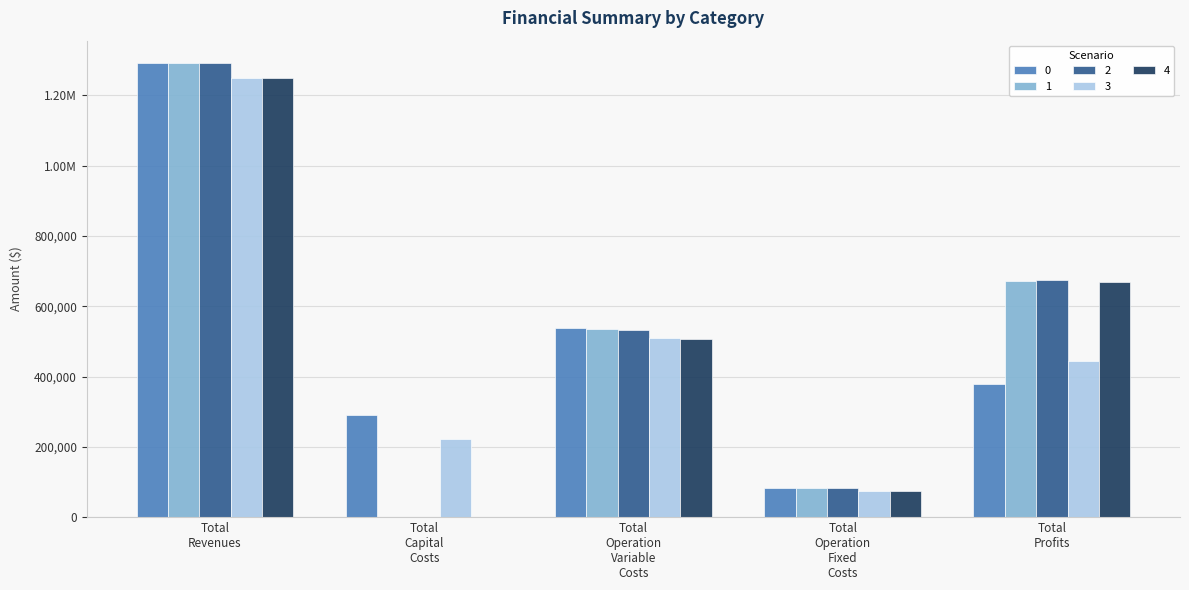

What is the label of the 3rd bar from the right?

Total Operation Variable Costs